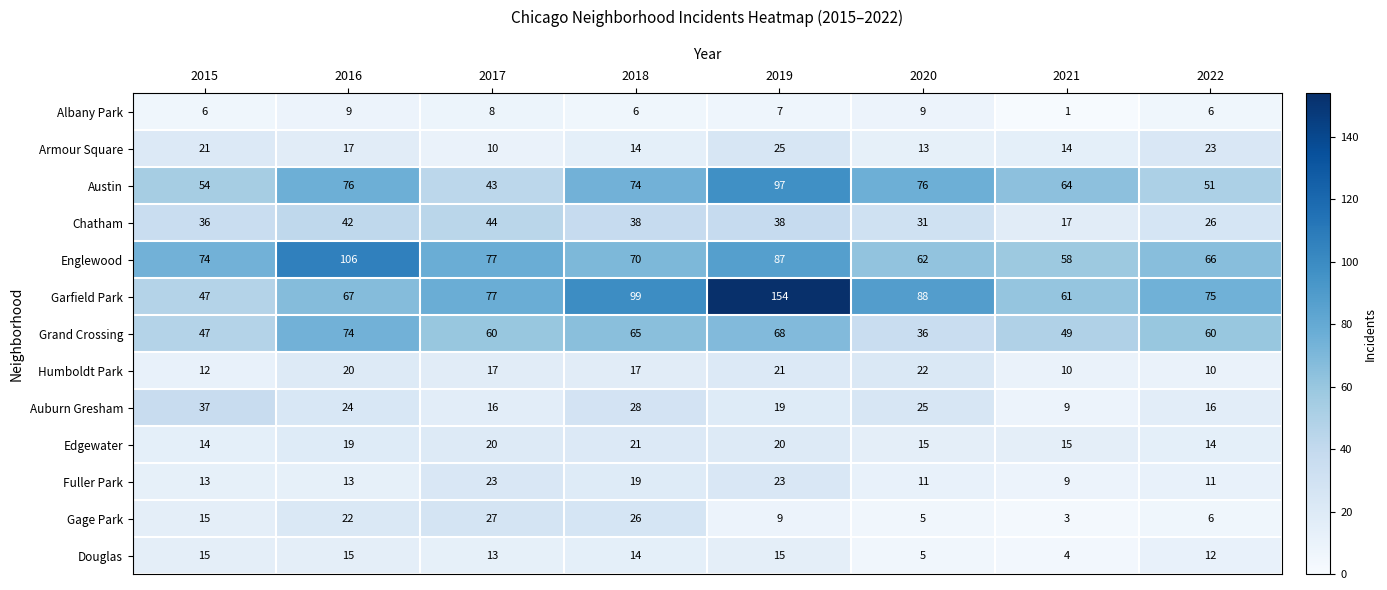

At which label is Auburn Gresham closest to 23?

2016